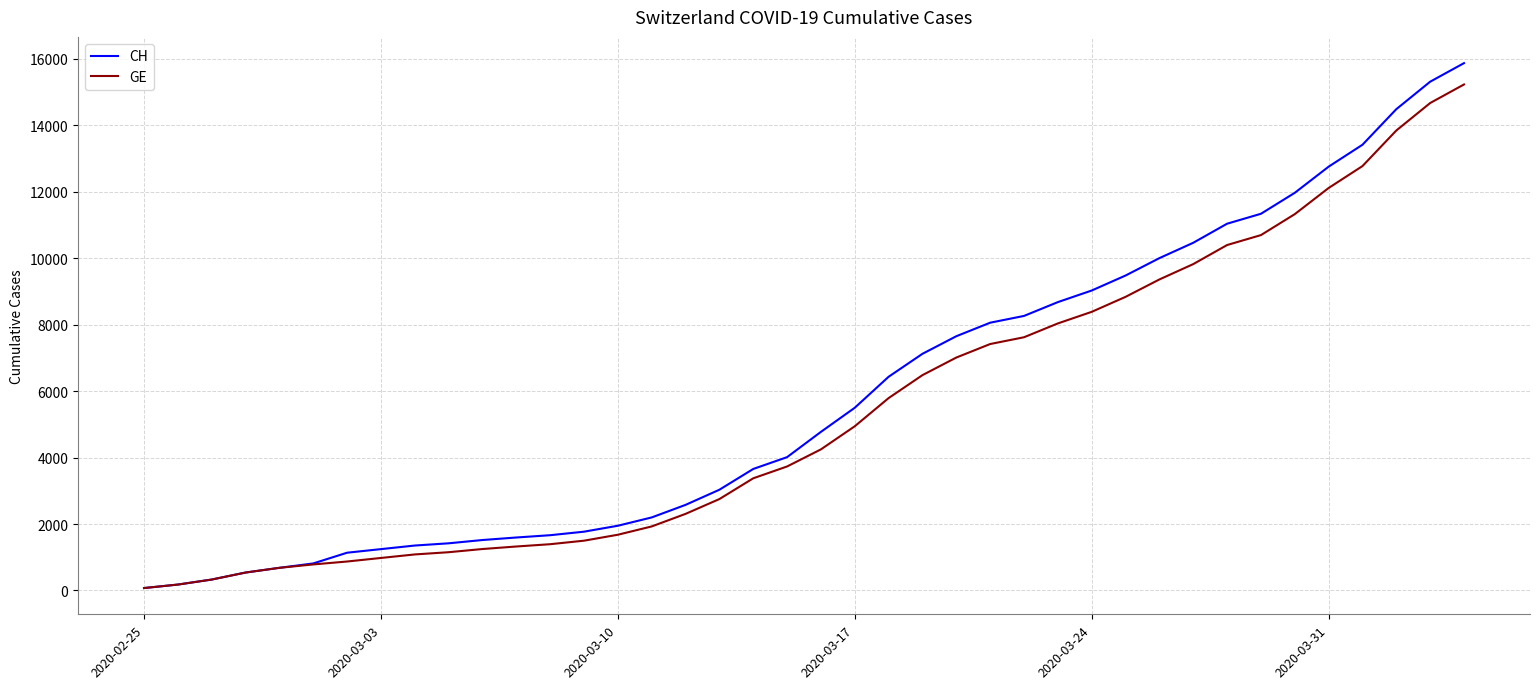

What is the greatest value displayed?

15875